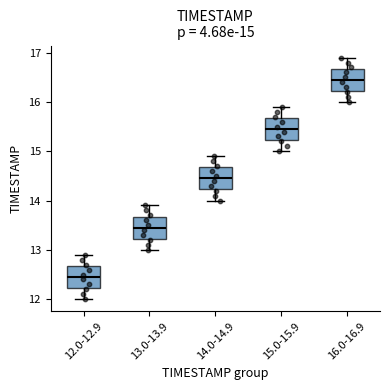

Which box's median line is the lowest?

12.0-12.9